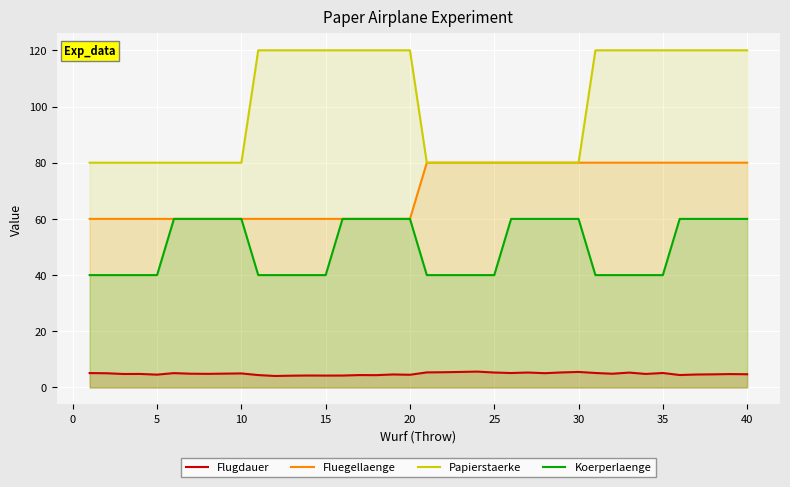

What is the highest value of the Koerperlaenge series?

60.0